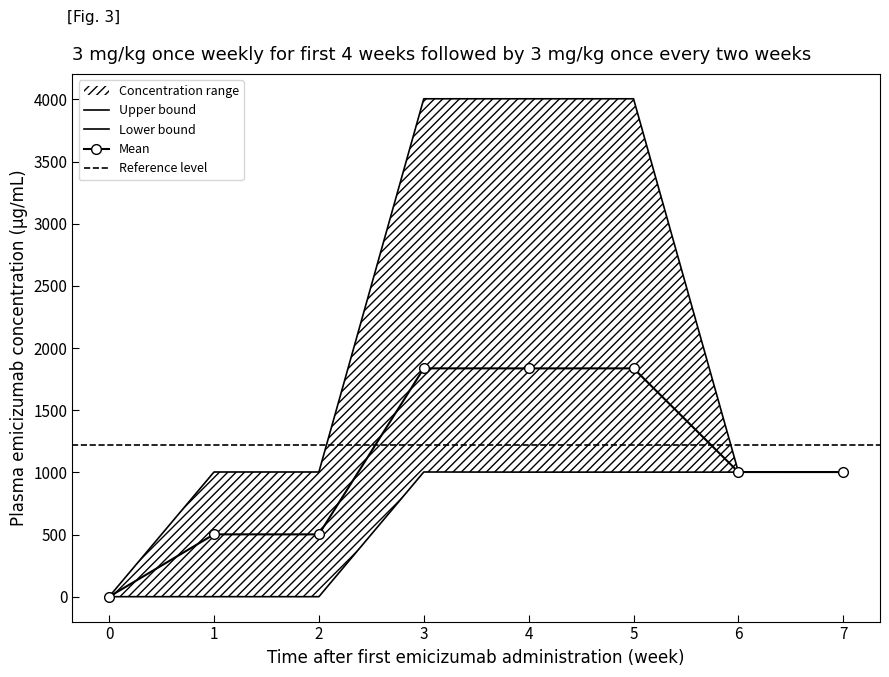

What is the value of the Mean point at the 2nd from the left?

501.3